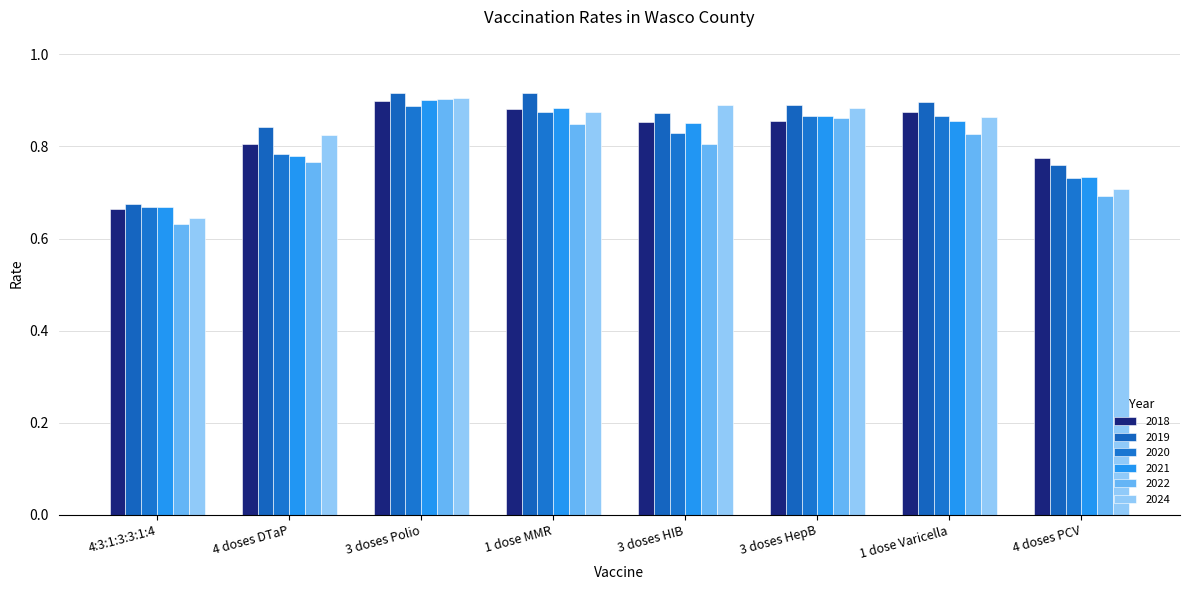

Where is 2019 nearest to the value 0?

4:3:1:3:3:1:4